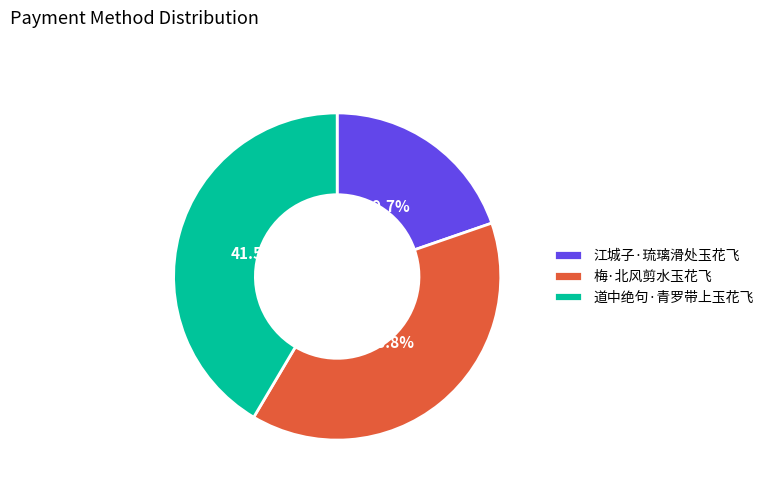

To the nearest percent, what is the difference between the largest and smallest slice percentages?

22%